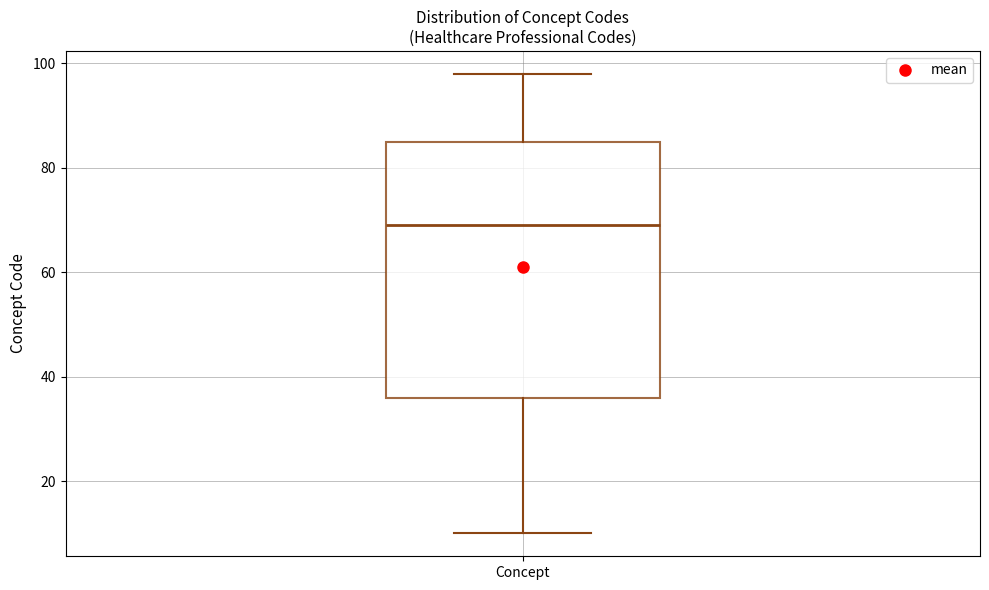

Transcribe this box plot: give where the median line is, the range the box spans, and where the two whiskers end, as read against the y-axis. The values are not printed on the chart, so give them approximately, as read against the axis.

median 70, box 36 to 86, whiskers 10 to 98